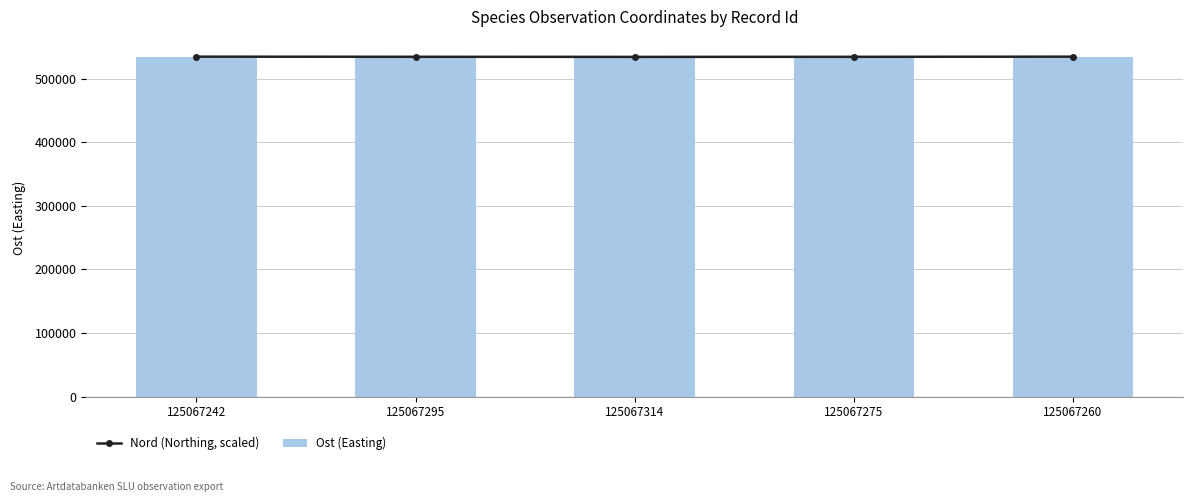

Does the chart contain any negative values?

No